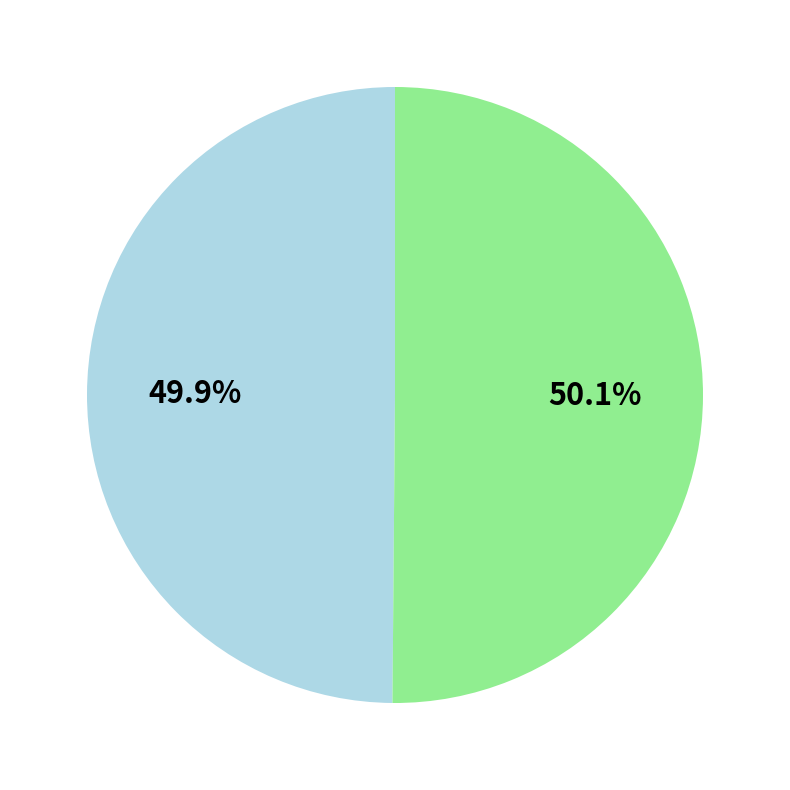

Does any single category account for the majority?

Yes